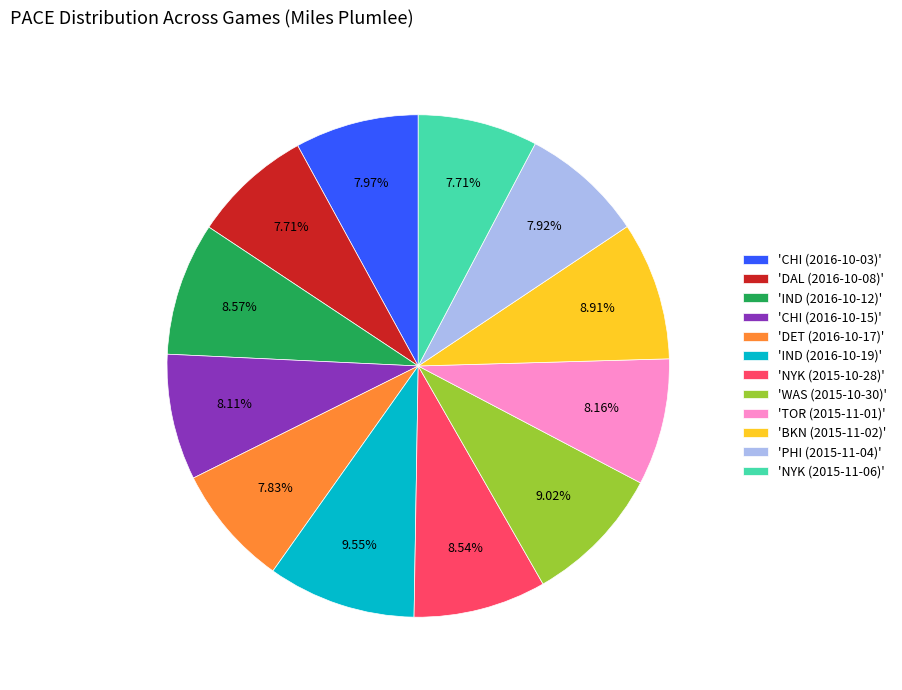

What is the largest slice in the pie chart?

'IND (2016-10-19)'